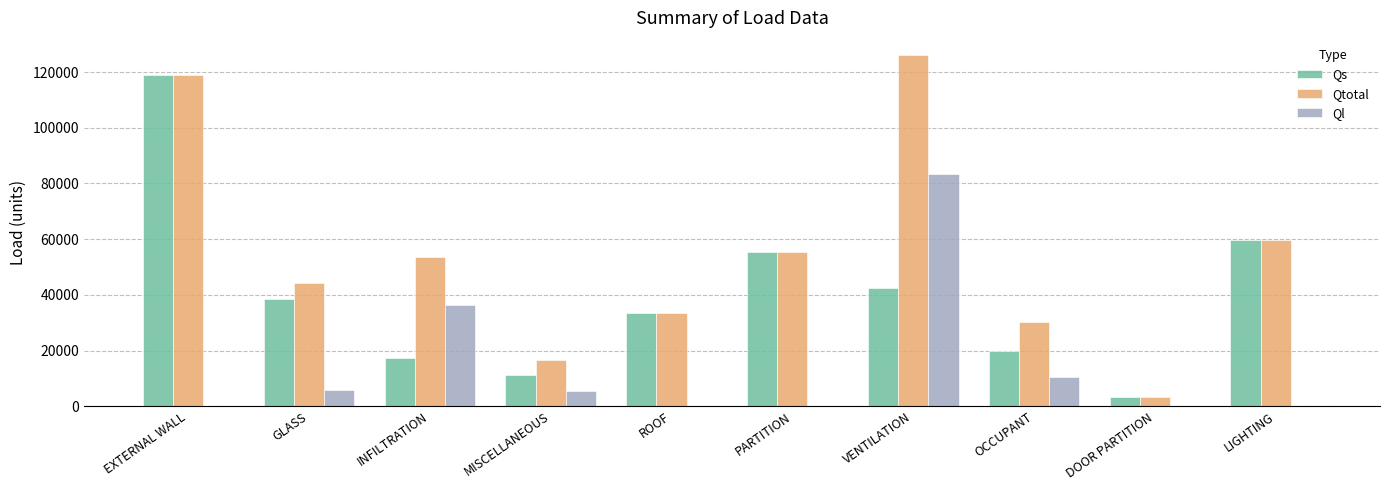

What is the sum of the Ql values at MISCELLANEOUS and INFILTRATION?

42102.7